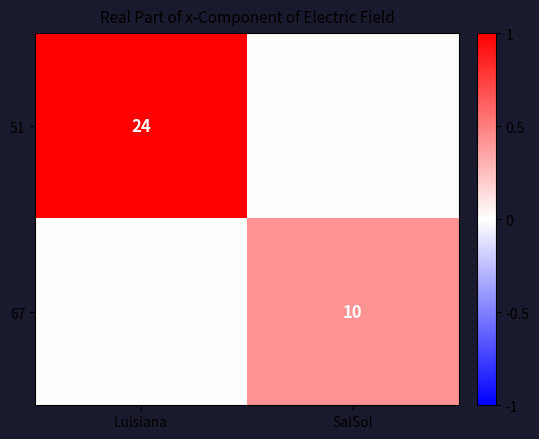

True or false: 51 has a value of 24 at Luisiana.

True